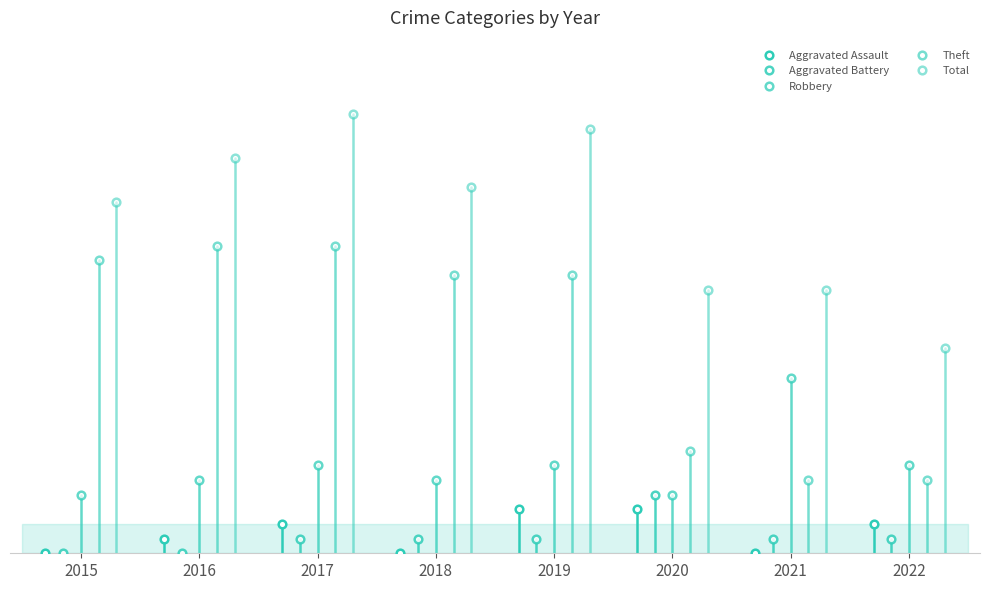

What is the difference between the maximum and second lowest values in the Robbery series?

8